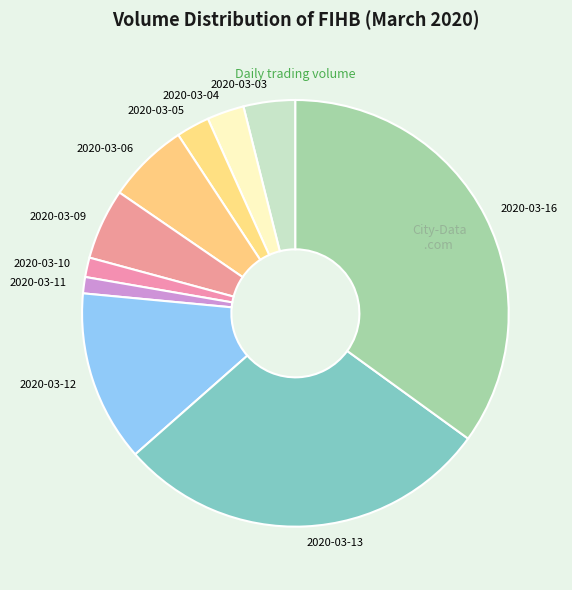

Is it true that 2020-03-10 is 1% of the pie?

True